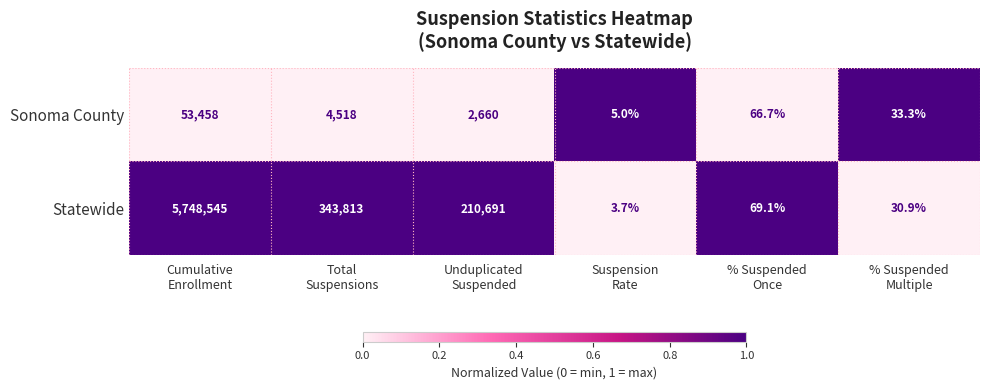

At which category does the chart reach its peak across all series?

Cumulative
Enrollment